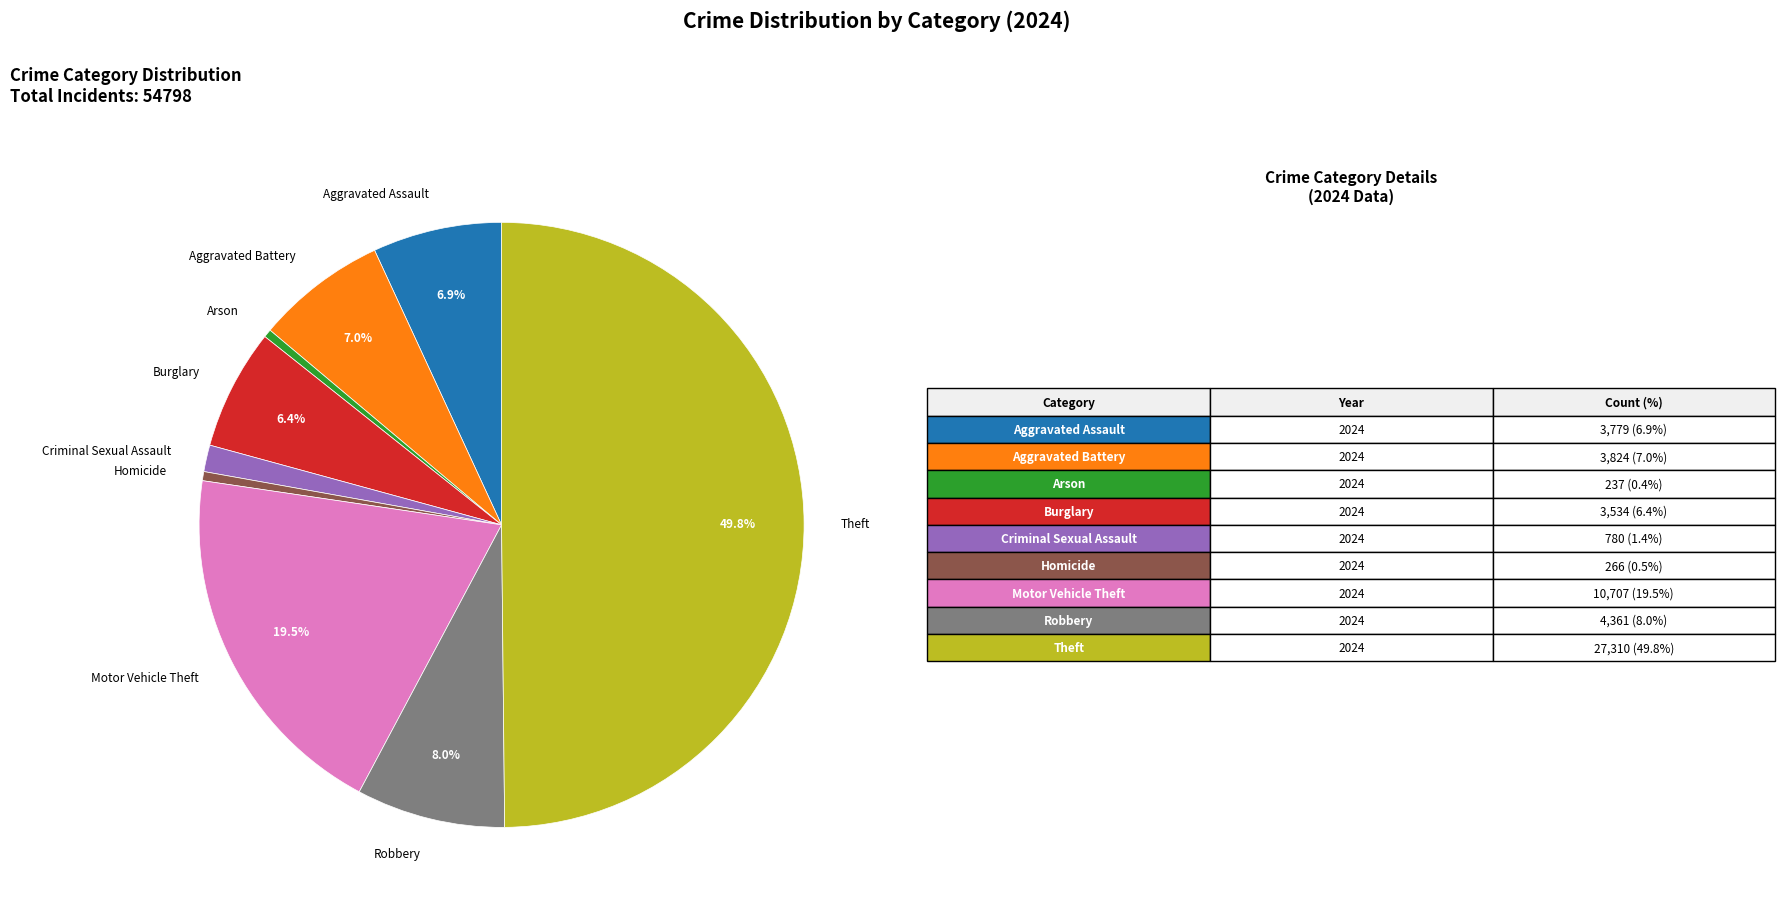

Which has a higher value, Motor Vehicle Theft or Theft?

Theft